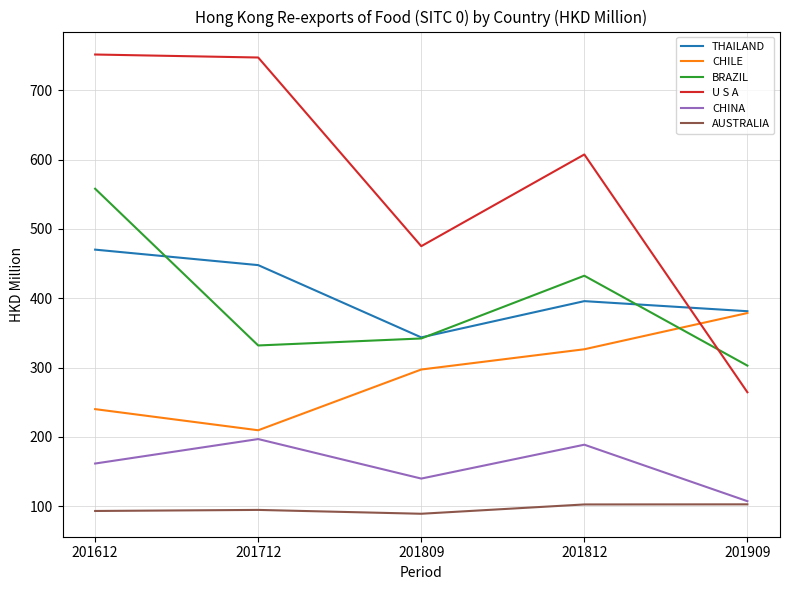

Rank the categories by THAILAND value from highest to lowest.

201612, 201712, 201812, 201909, 201809